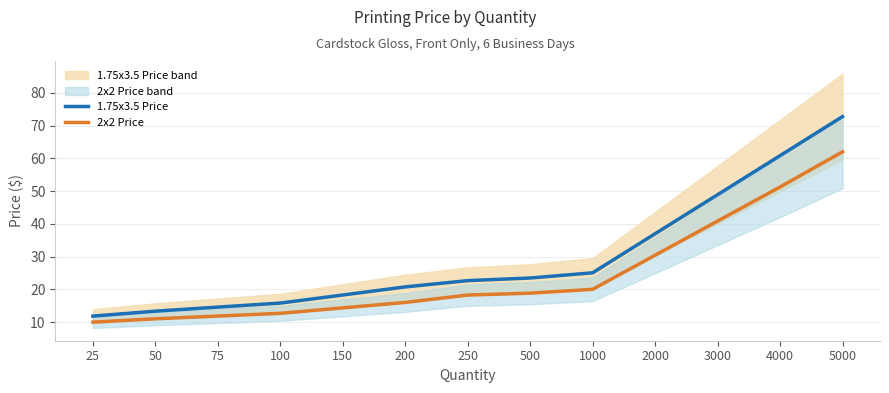

Does the chart have visible grid lines?

Yes